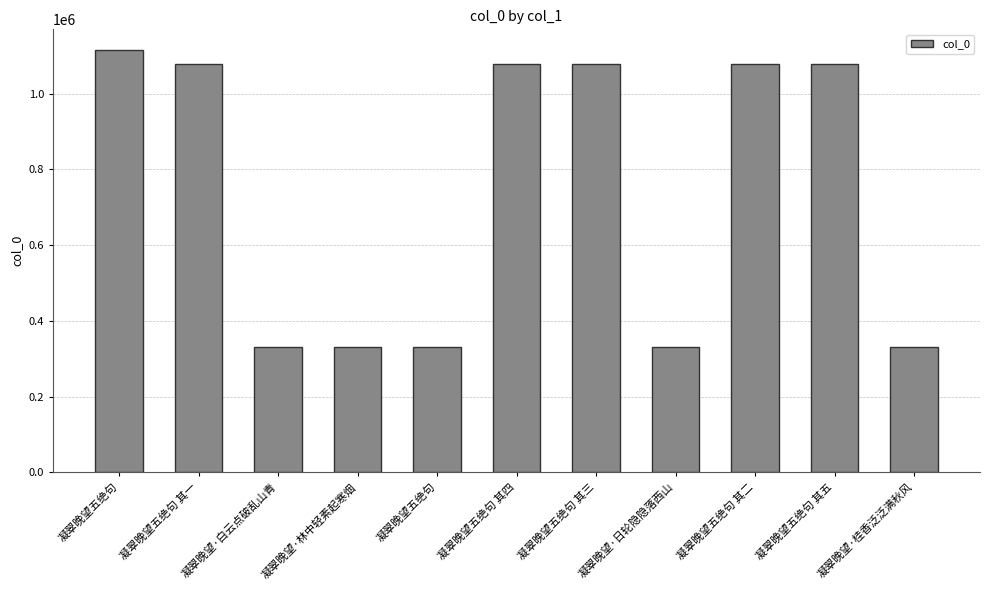

At which label does the data first exceed 1077378?

凝翠晚望五绝句